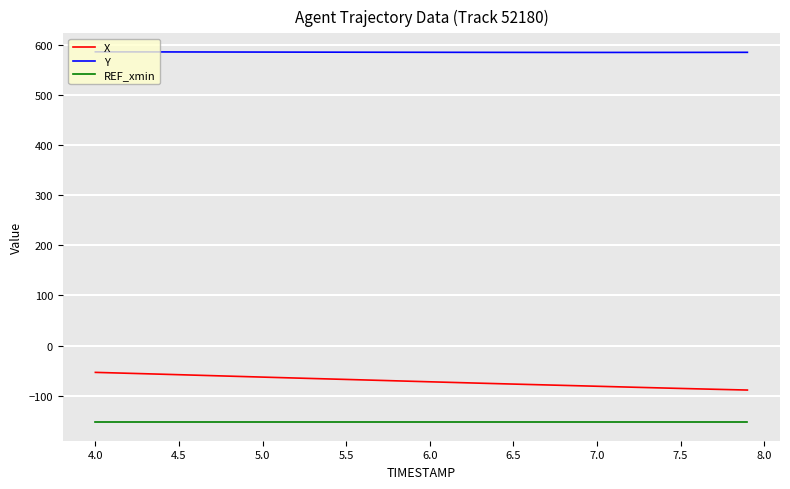

True or false: X and REF_xmin intersect in this chart.

False